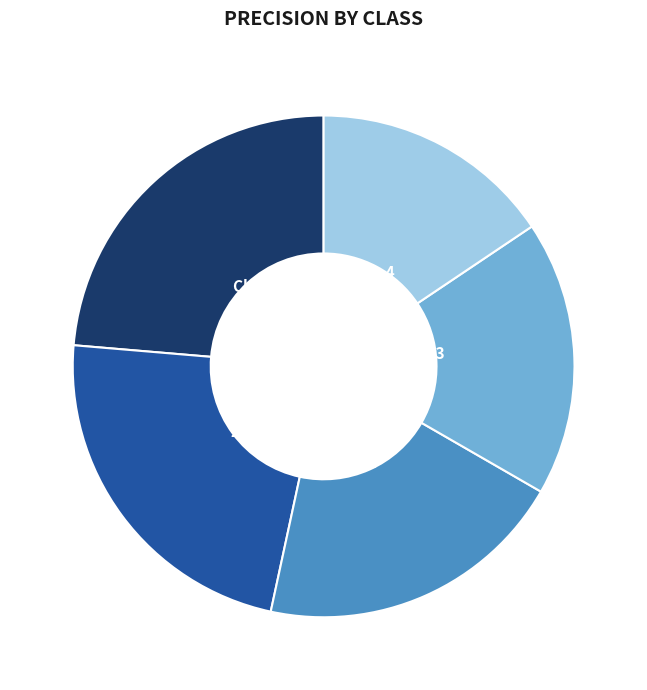

To the nearest percent, what is the difference between the largest and smallest slice percentages?

8%